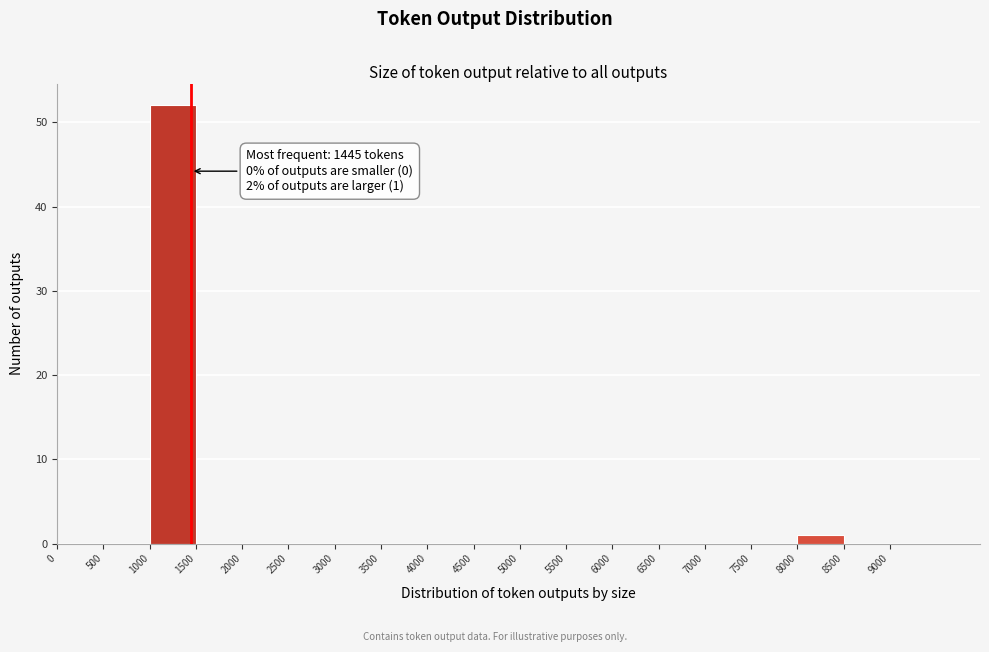

Over which range of the x-axis is the bar tallest?

1000 to 1500